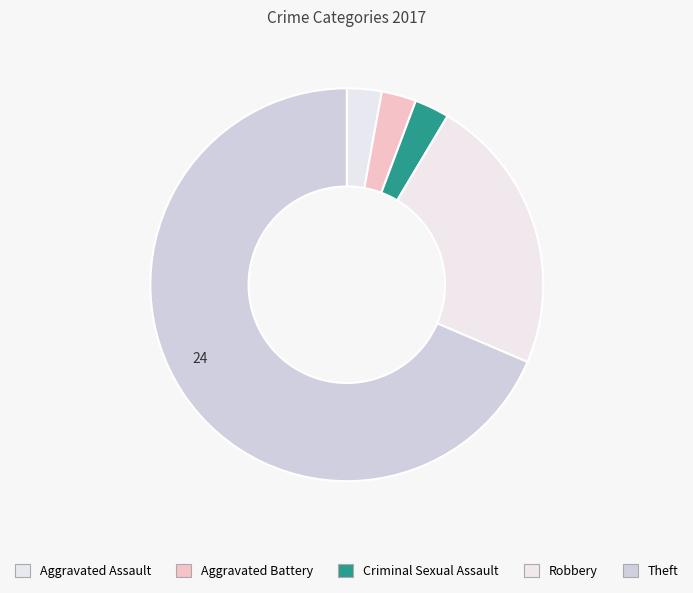

How many slices are in this pie chart?

5